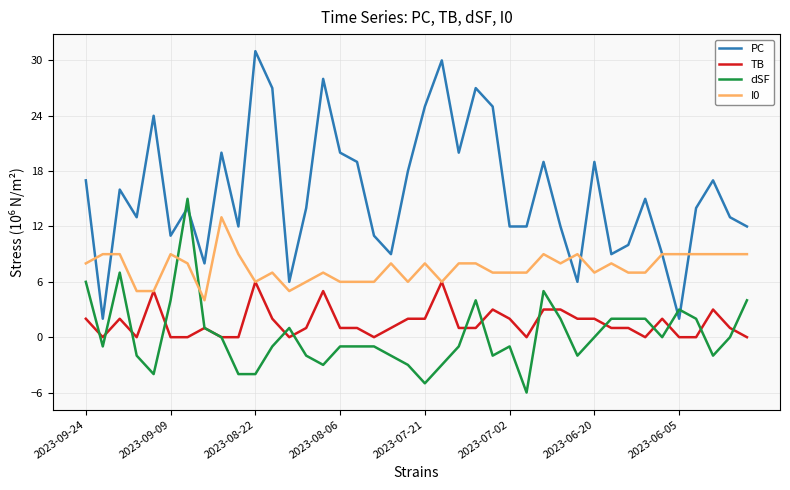

What is the maximum value shown in the chart?

31